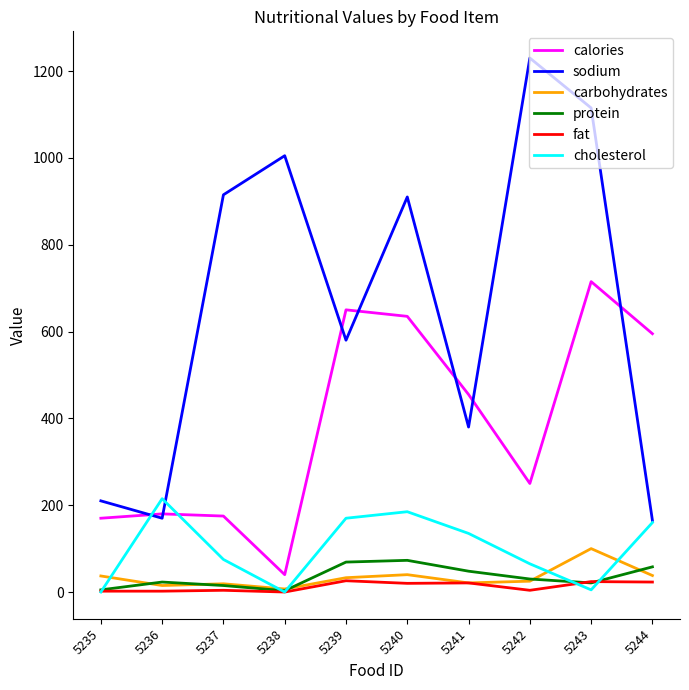

What are all the series names shown in the legend?

calories, sodium, carbohydrates, protein, fat, cholesterol